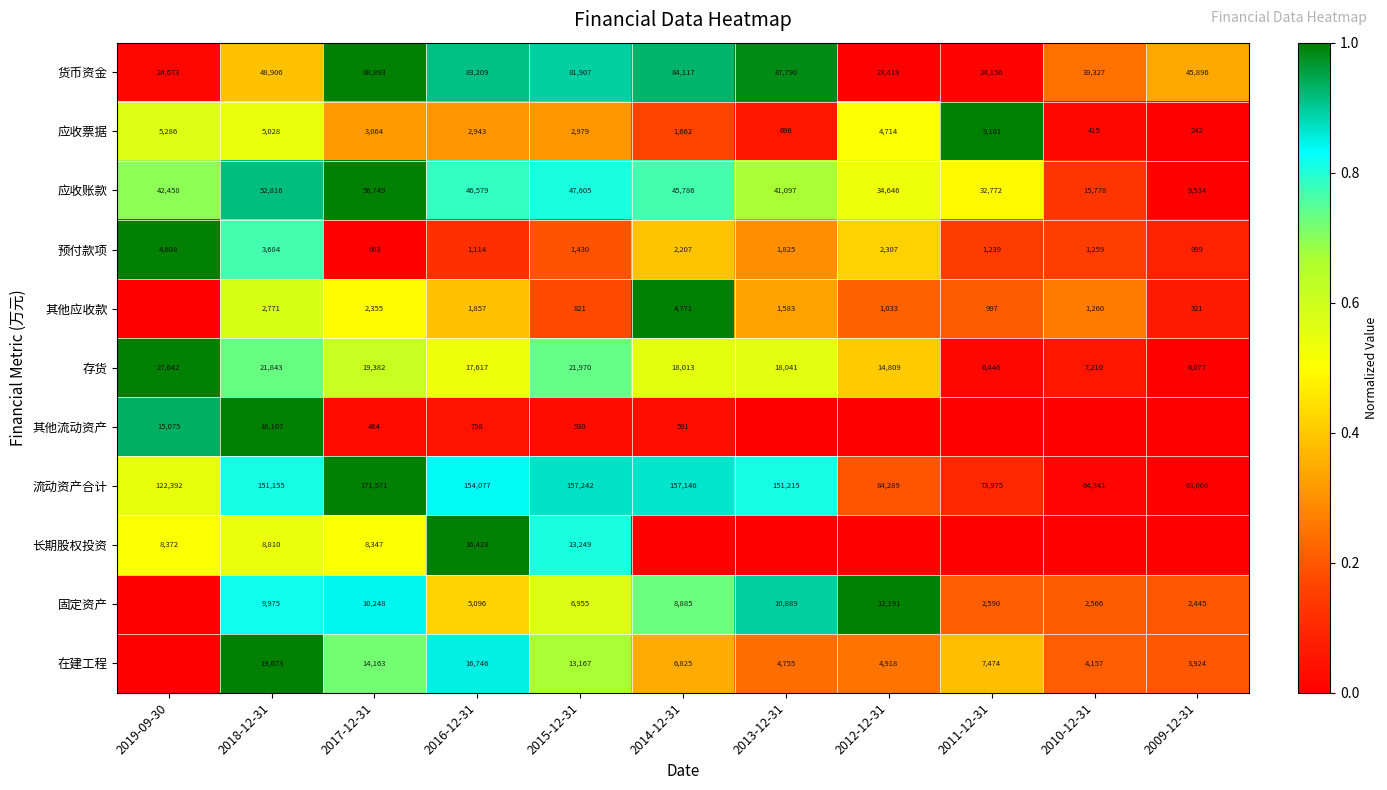

What is the sum of all 流动资产合计 values?

1350471